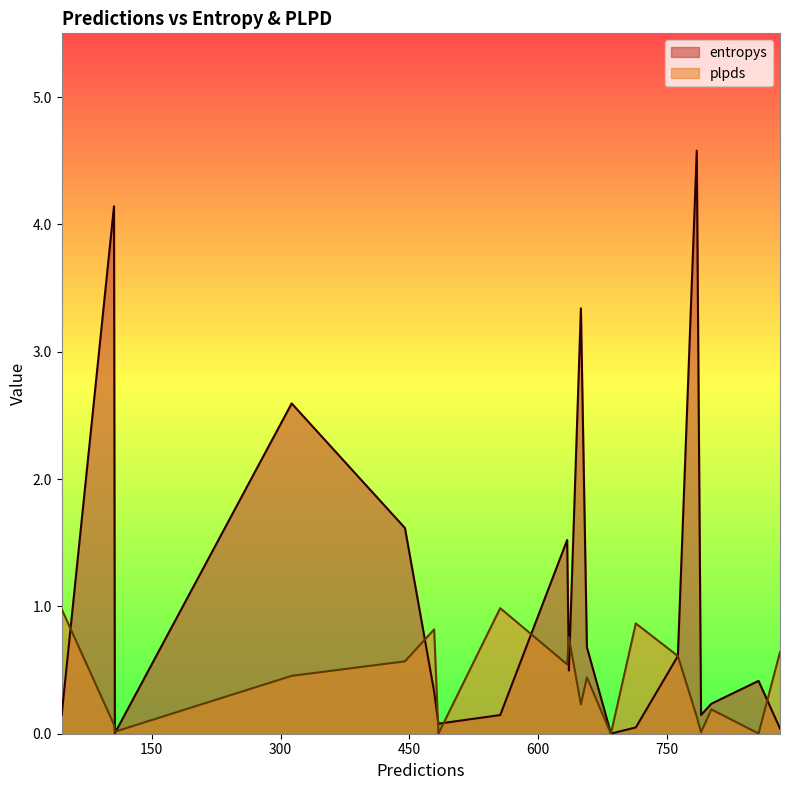

What is the difference between the entropys values at 763 and 556?

0.5